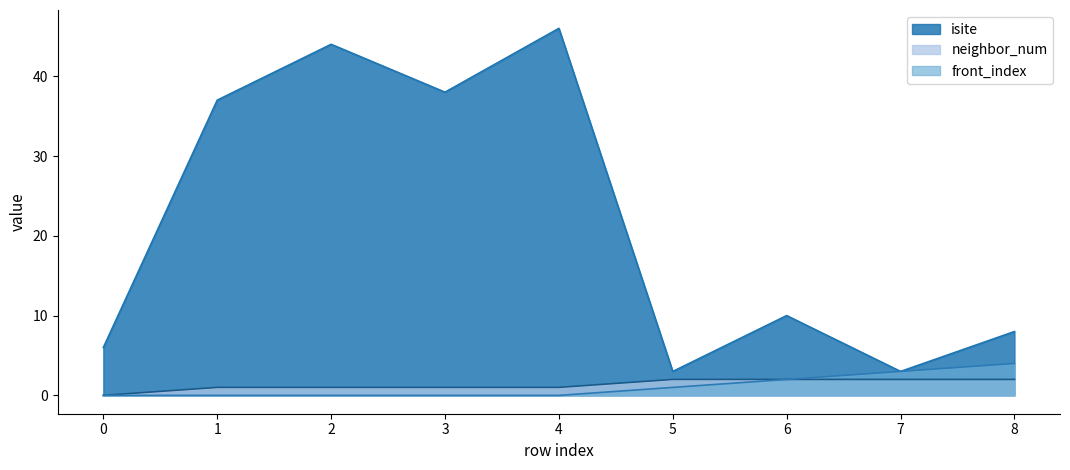

Reading left to right, transcribe all the data shown in this chart.

isite: 6	37	44	38	46	3	10	3	8
neighbor_num: 0	1	1	1	1	2	2	2	2
front_index: 0	0	0	0	0	1	2	3	4